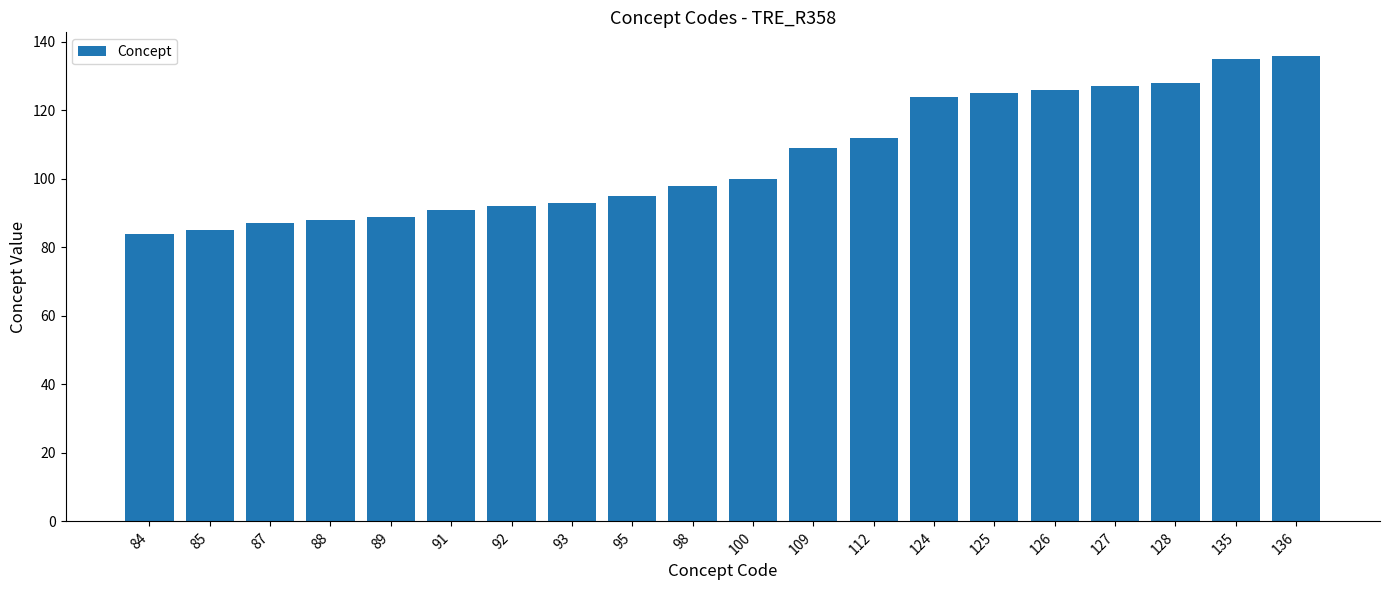

How many values are below 100?

10